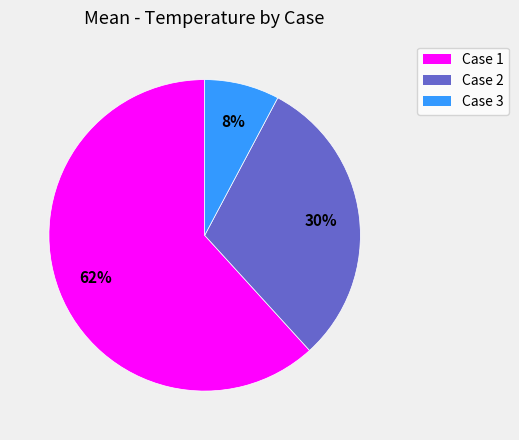

How many segments does this pie chart have?

3